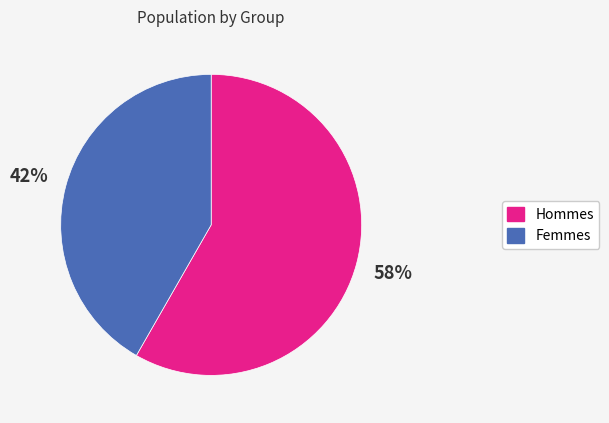

To the nearest percent, what portion does Femmes represent?

42%